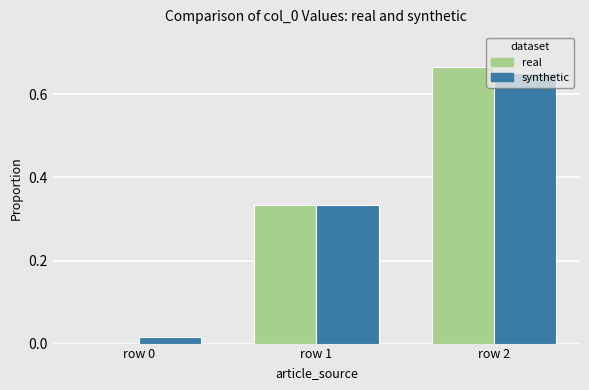

Is the value of synthetic at row 2 greater than the value of real at row 2?

No